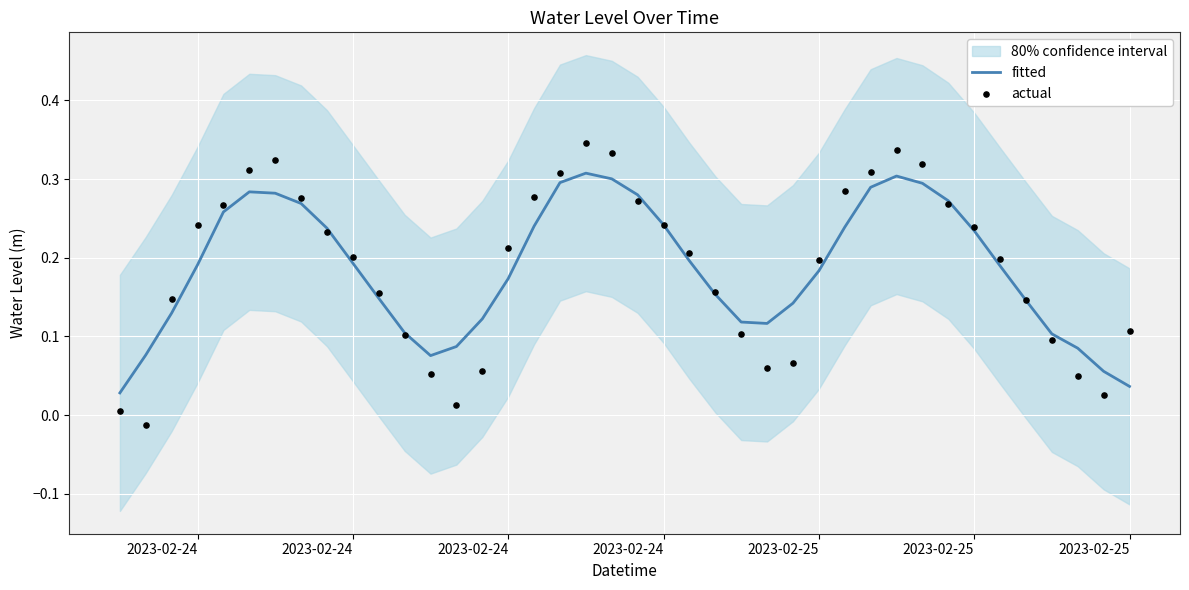

Which series has the largest total across all categories?

actual